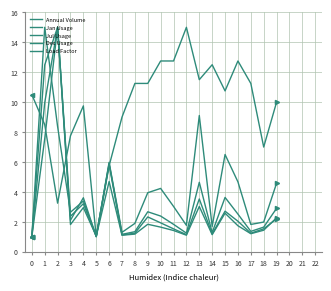

How many lines are shown in the chart?

5